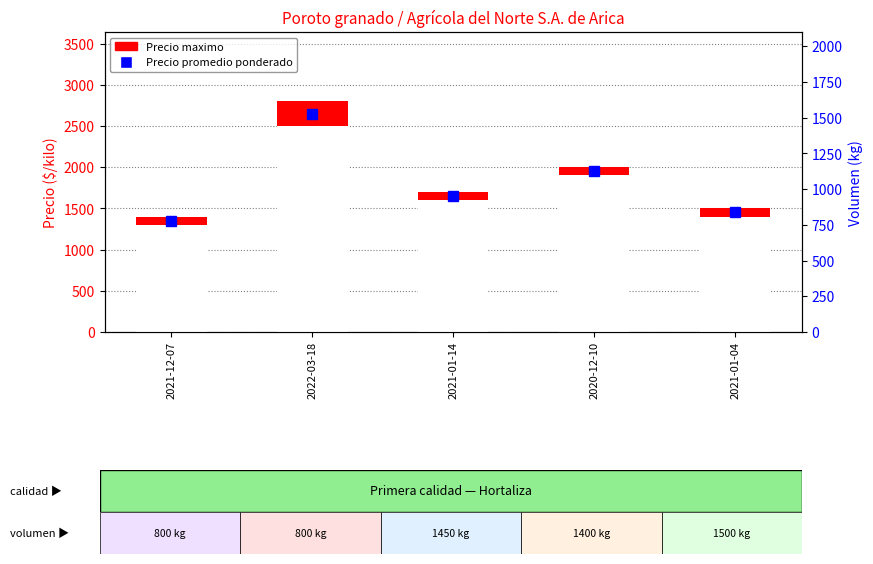

The value at 2022-03-18 is 2800. True or false?

True